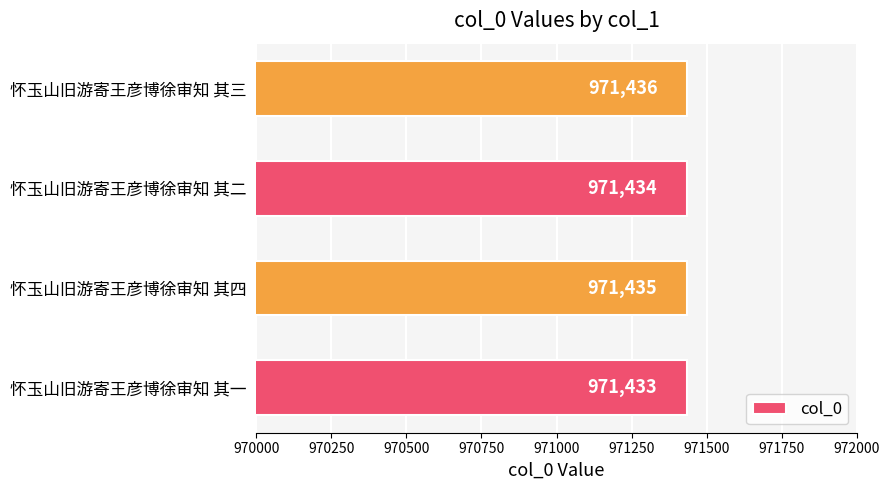

What is the difference between the maximum and minimum values?

3